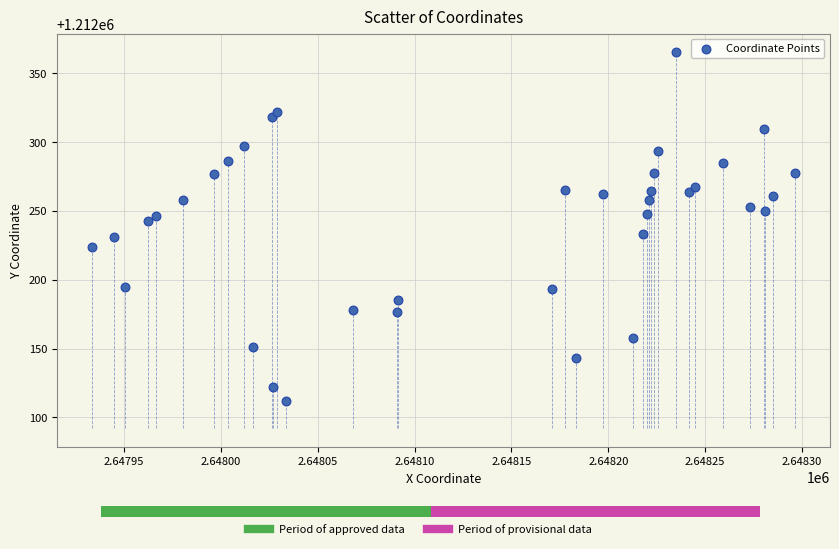

What is the range of Y values (max minus min)?

253.1